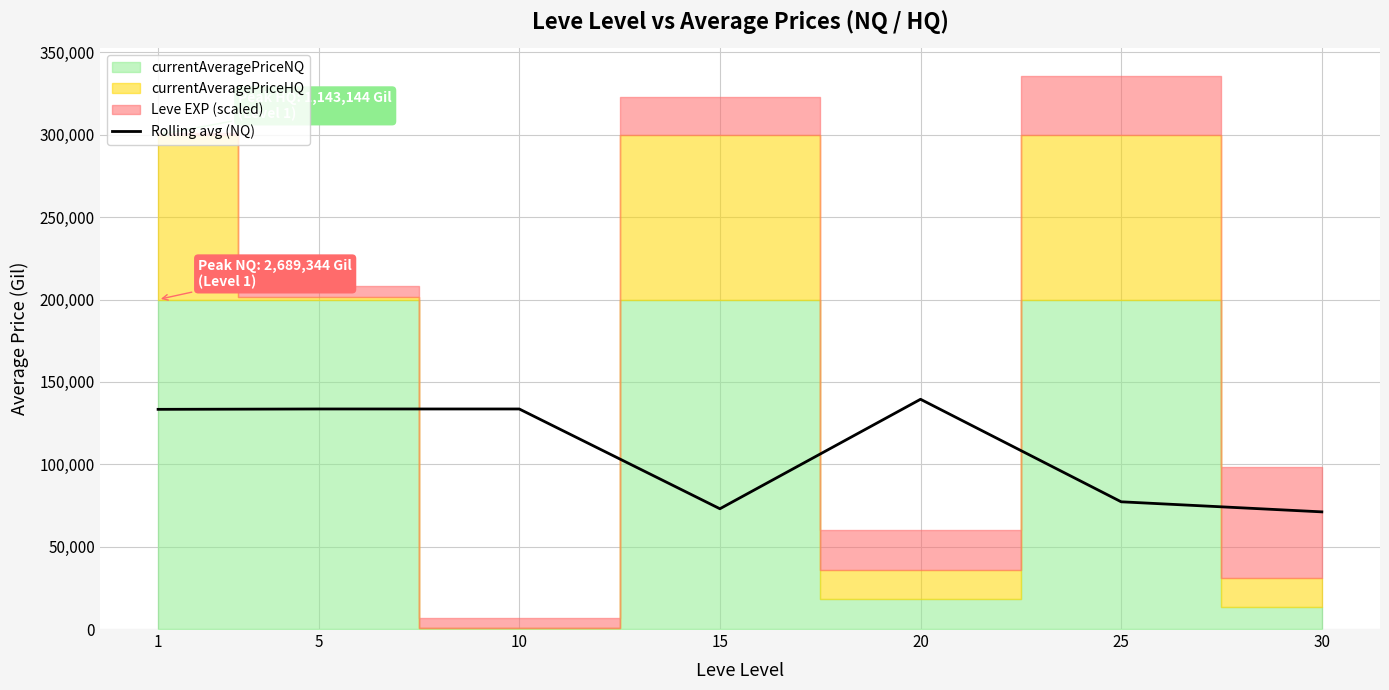

Where is the first local minimum?

15